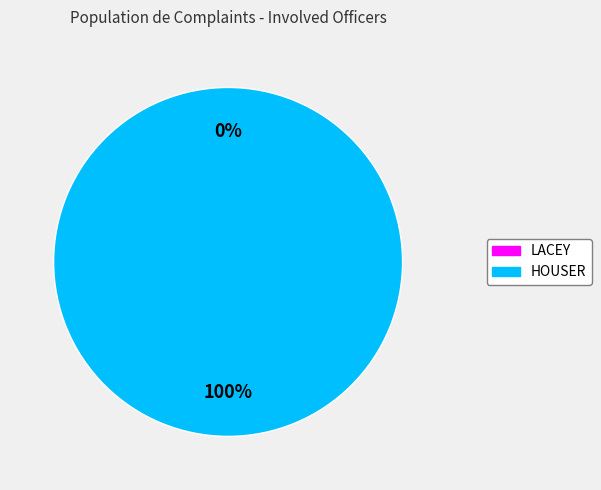

Which slice represents more than half of the pie?

HOUSER